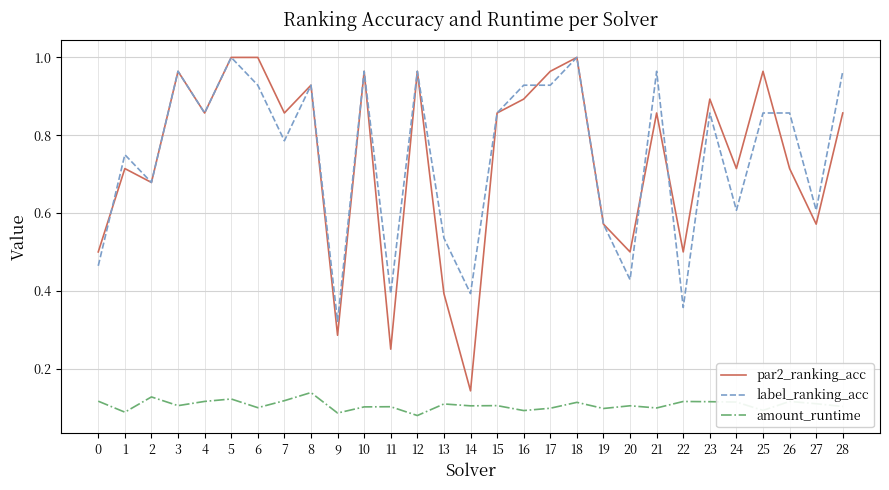

Rank the series at 23 from highest to lowest value.

par2_ranking_acc, label_ranking_acc, amount_runtime